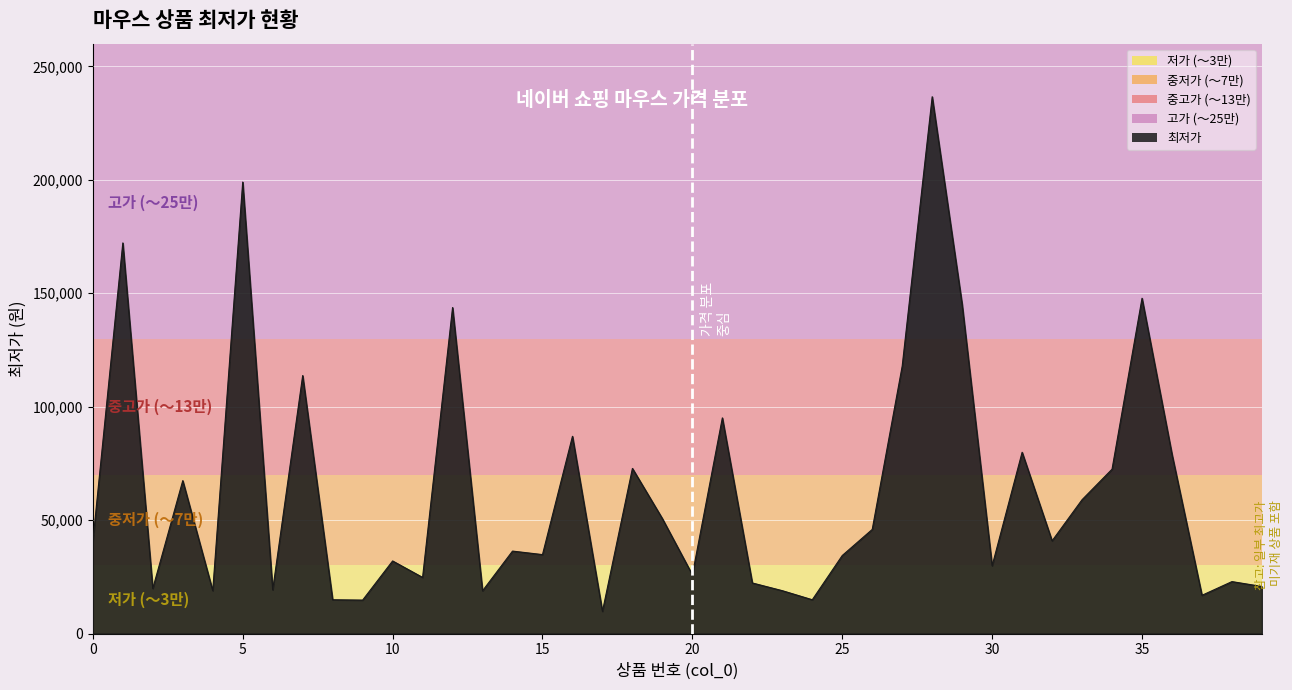

What is the minimum value shown in the chart?

9770